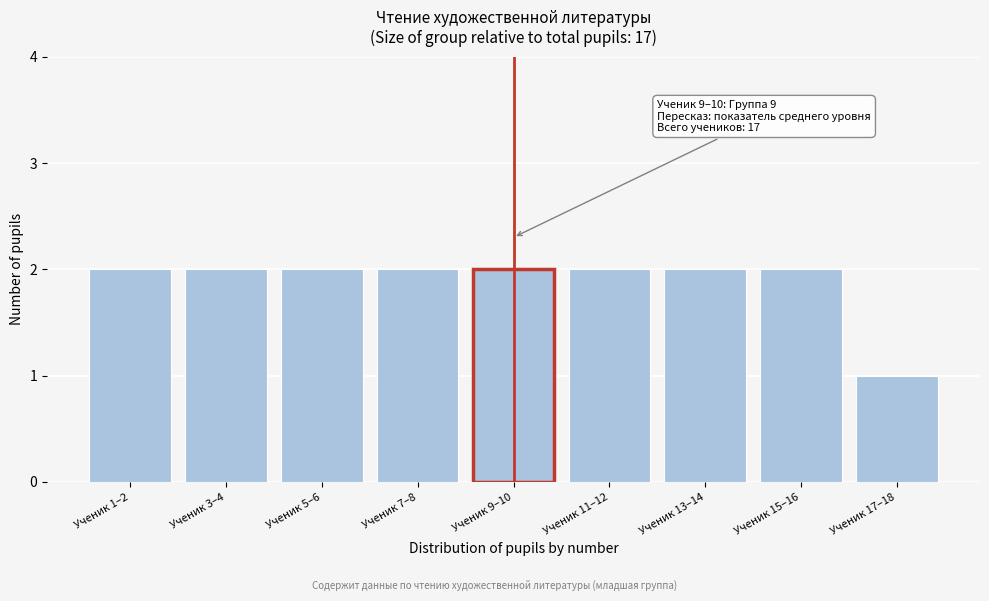

Reading left to right, extract all data points from this chart.

Ученик 1–2=2	Ученик 3–4=2	Ученик 5–6=2	Ученик 7–8=2	Ученик 9–10=2	Ученик 11–12=2	Ученик 13–14=2	Ученик 15–16=2	Ученик 17–18=1